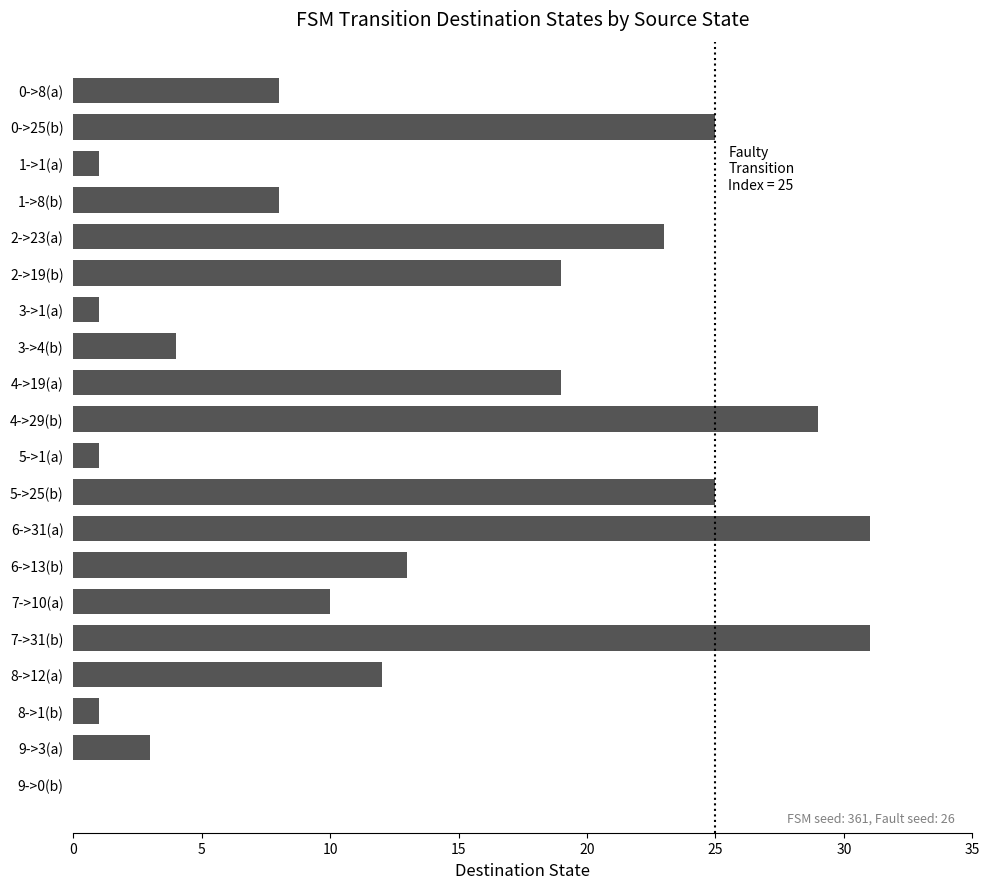

True or false: the data shows 31 at 6->31(a).

True